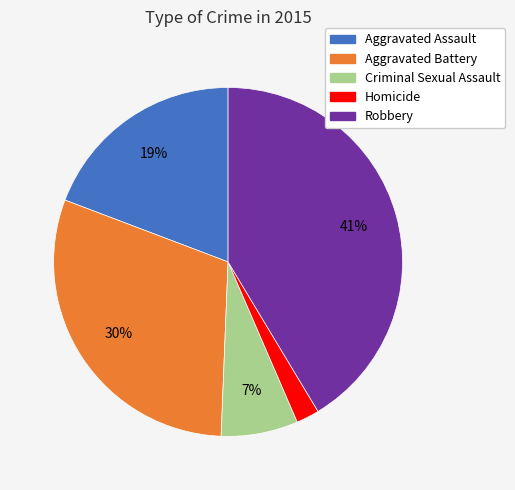

To the nearest percent, what portion does Robbery represent?

41%